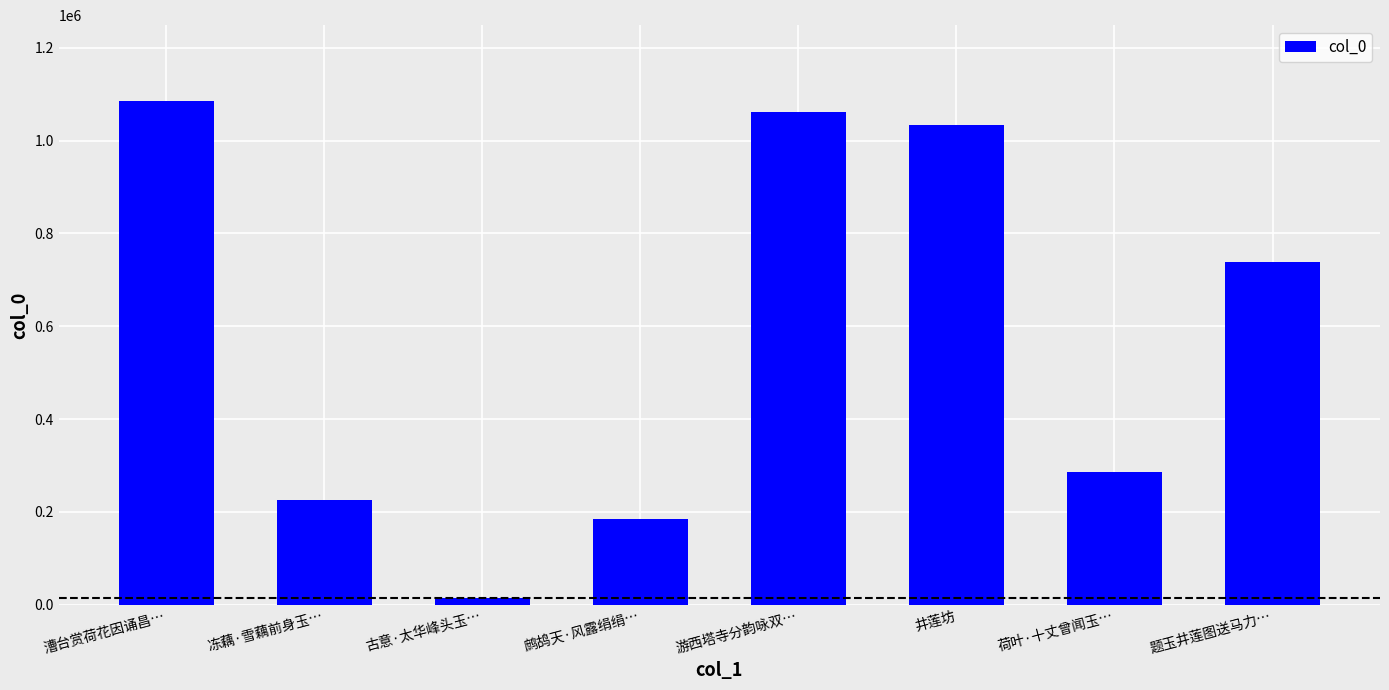

Count the number of categories in the chart.

8